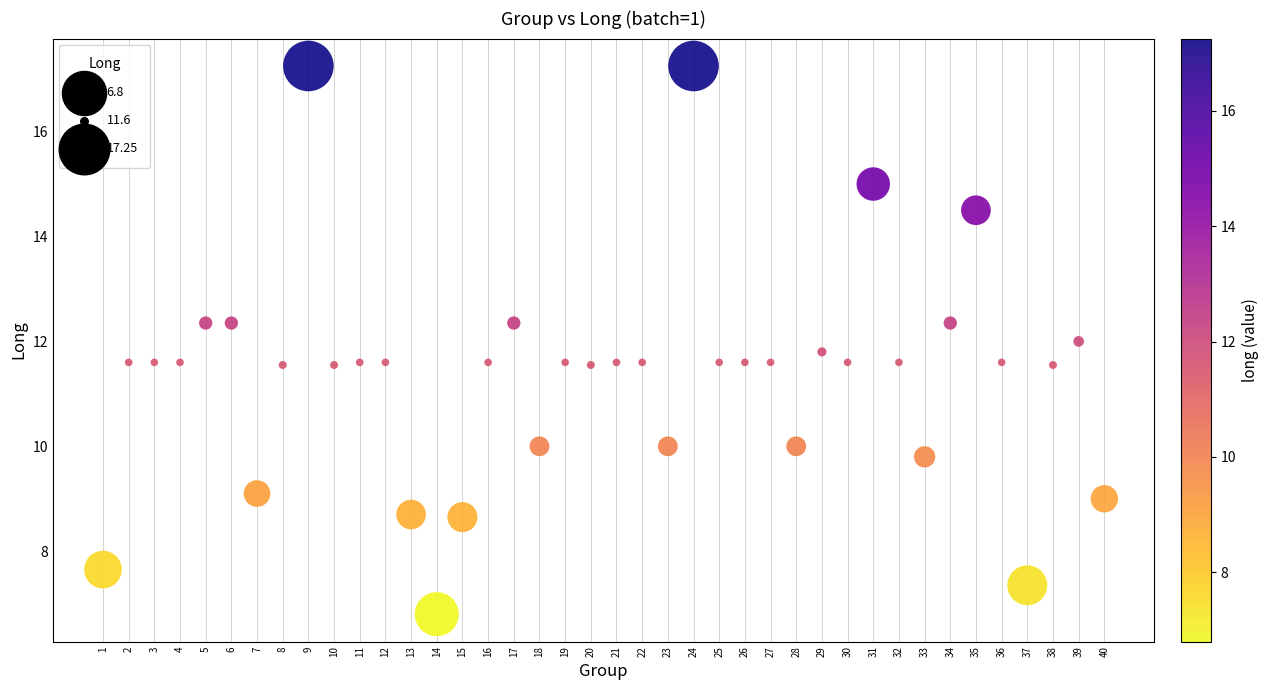

Count the number of points in this scatter plot.

40